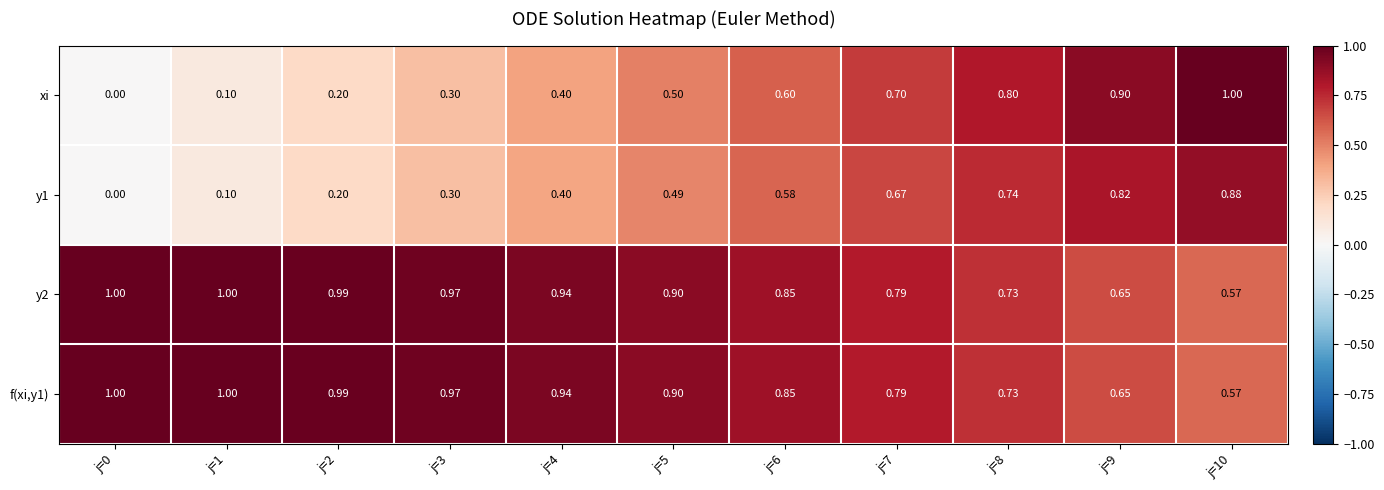

How many values in xi are above zero?

10